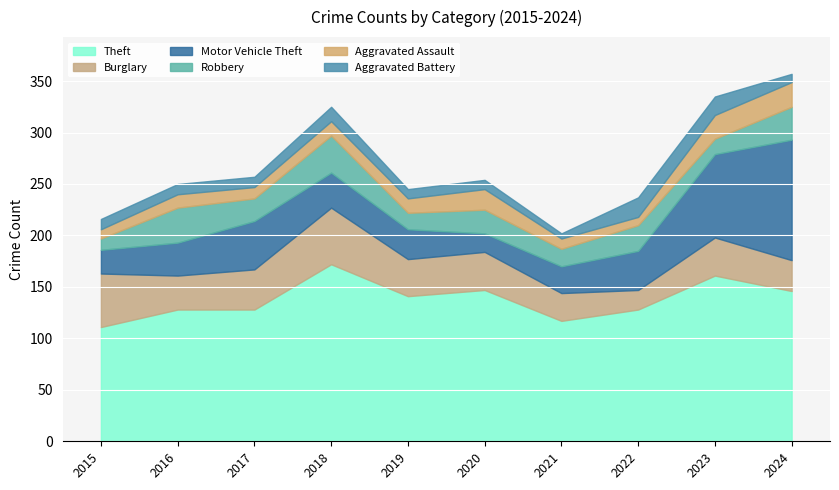

Where does the Robbery series first go above 23?

2016